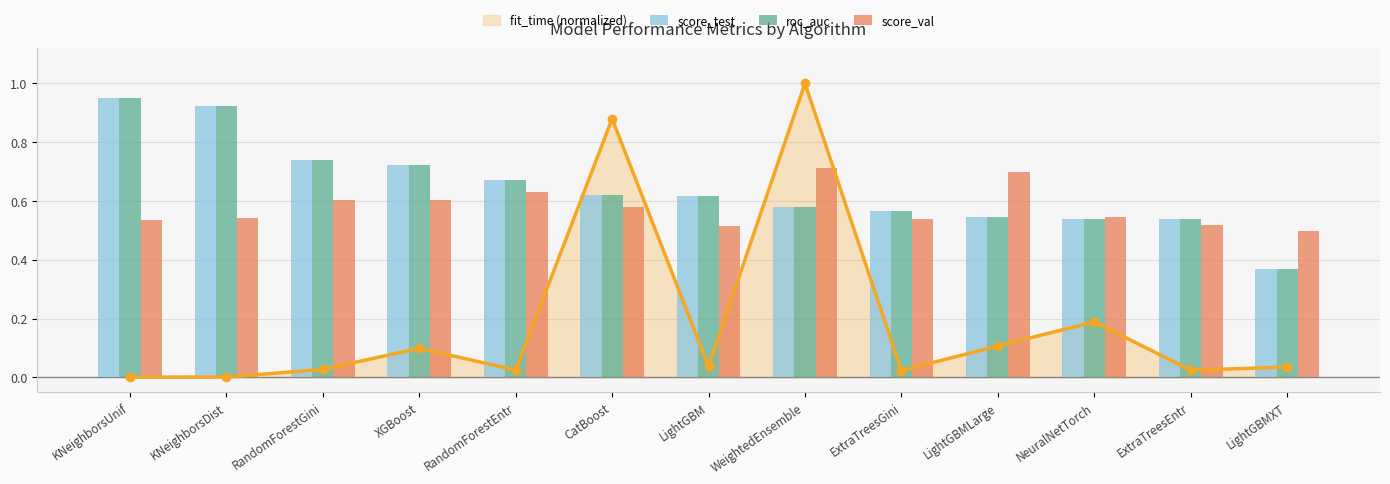

At how many categories does at least one series exceed 0?

13